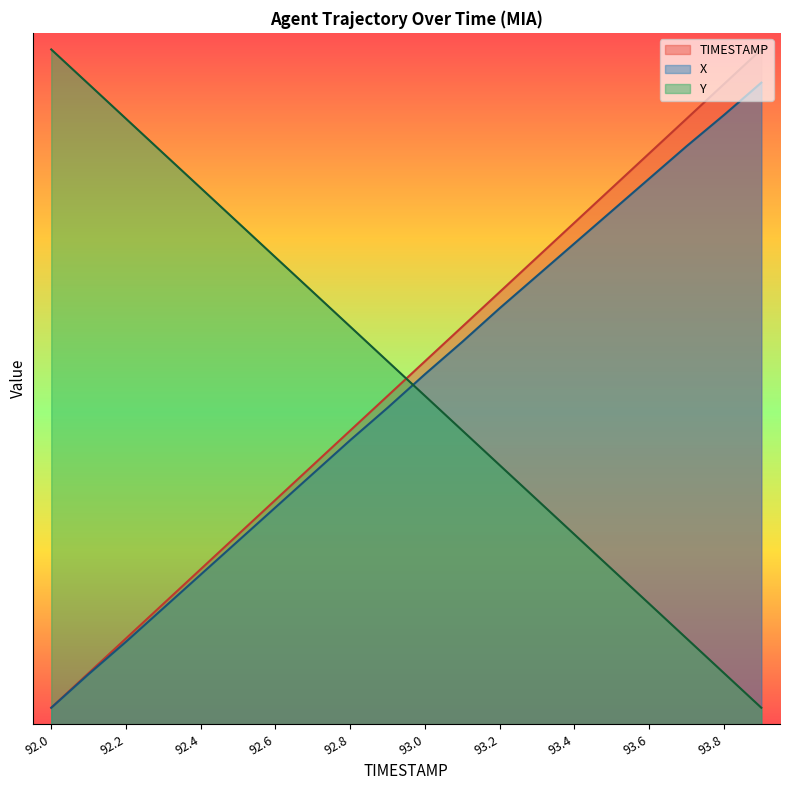

What is the label of the 8th point from the left?

92.7